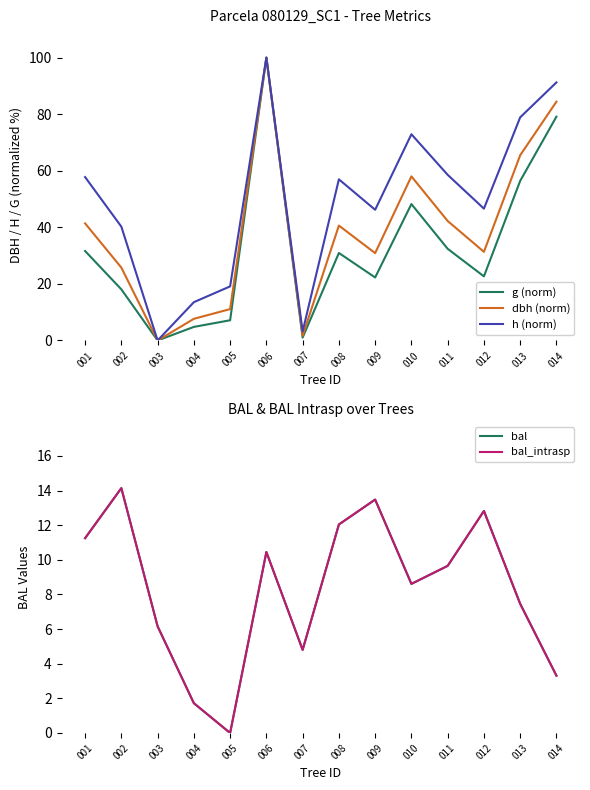

What is the value of the dbh (norm) point at the 8th from the left?

40.6